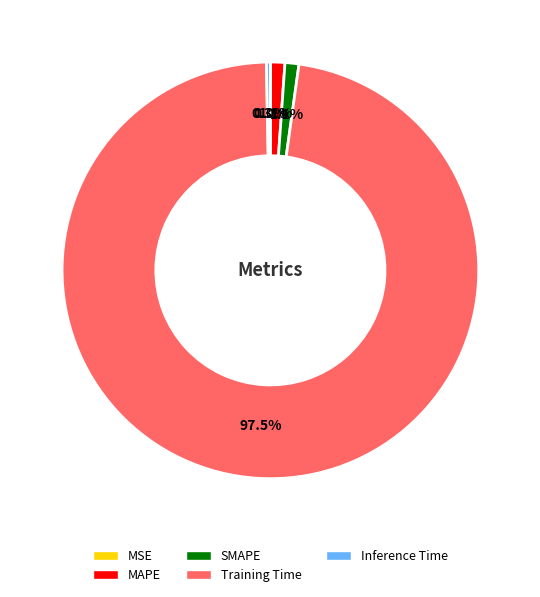

The SMAPE slice represents 11% of the pie. True or false?

False